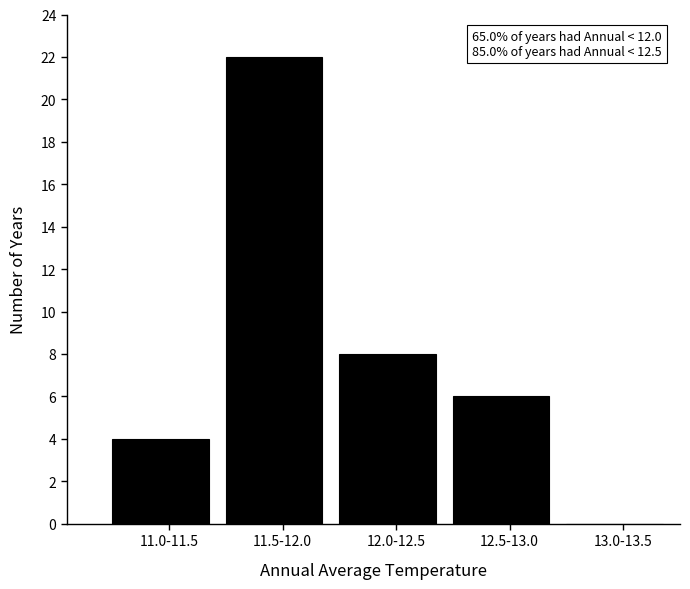

Reading left to right, extract all data points from this chart.

11.0-11.5=4	11.5-12.0=22	12.0-12.5=8	12.5-13.0=6	13.0-13.5=0